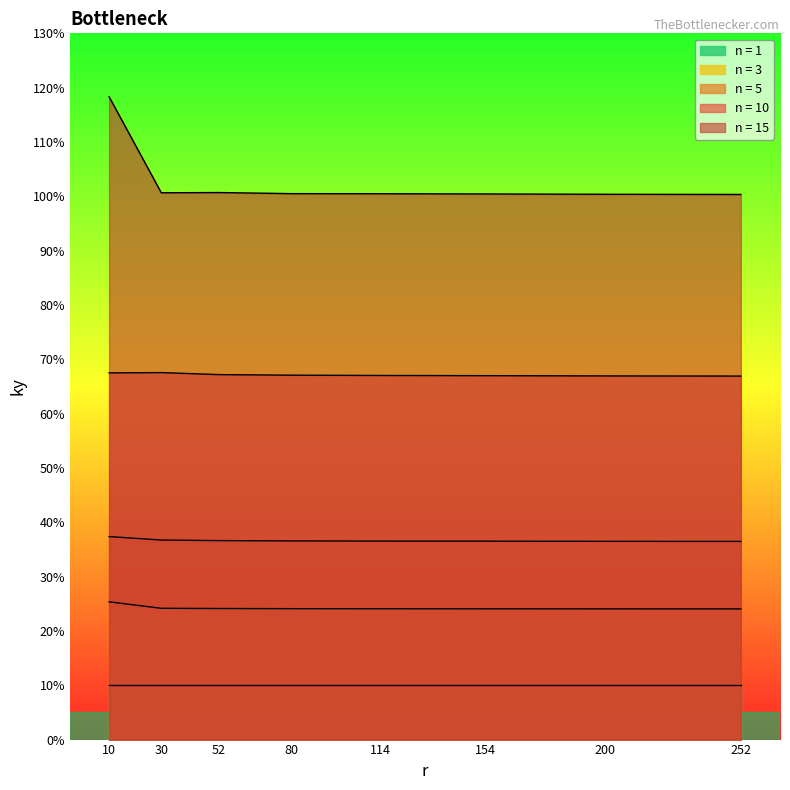

Which category has the highest value in the n = 15 series?

10